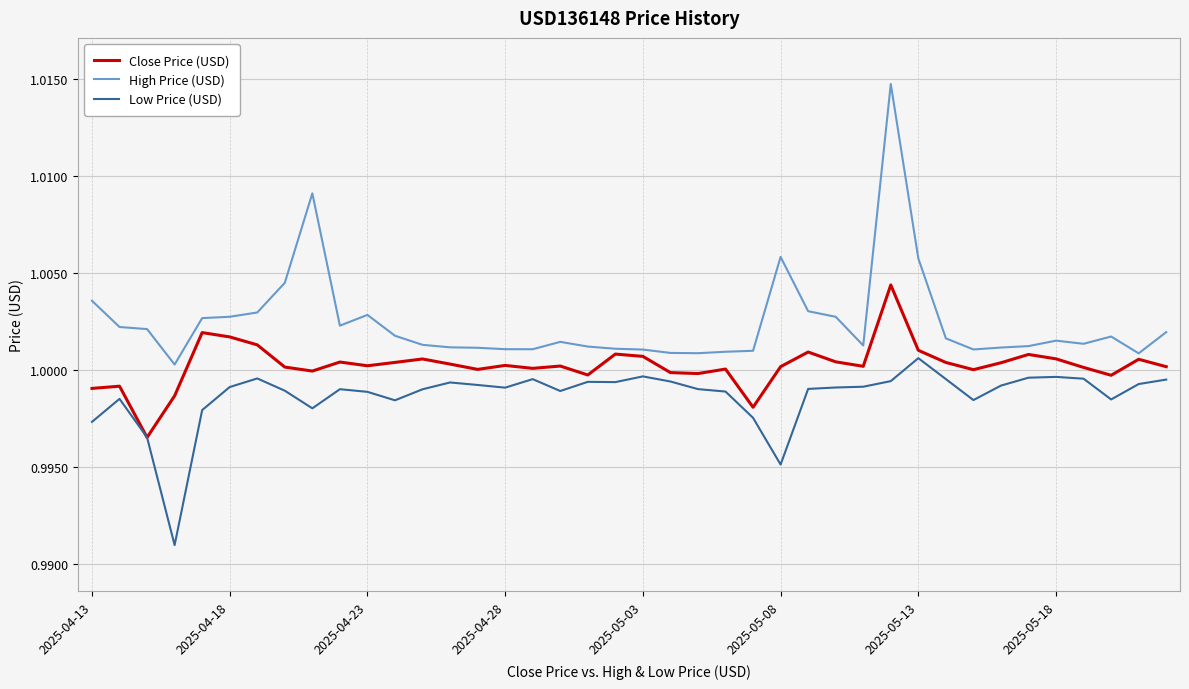

Rank the series by their average value, from lowest to highest.

Low Price (USD), Close Price (USD), High Price (USD)